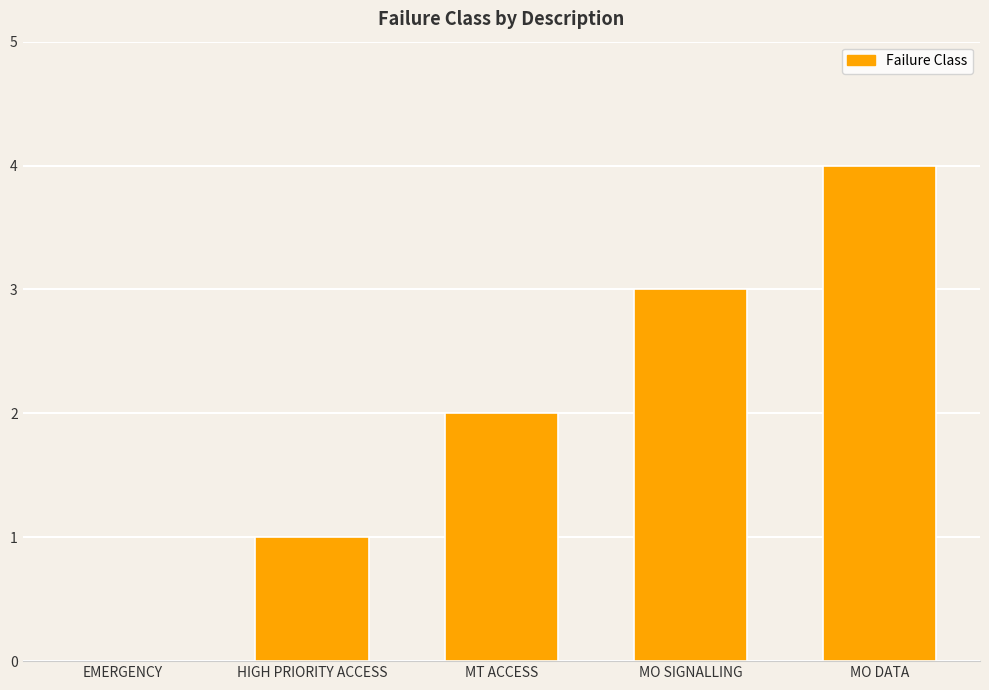

Approximately how many times larger is the value at HIGH PRIORITY ACCESS compared to MO SIGNALLING?

0.3